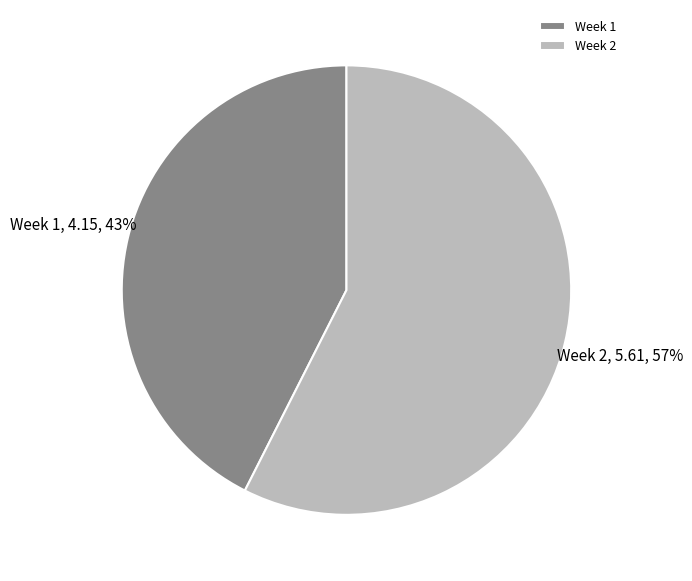

To the nearest percent, what portion does Week 1 represent?

43%